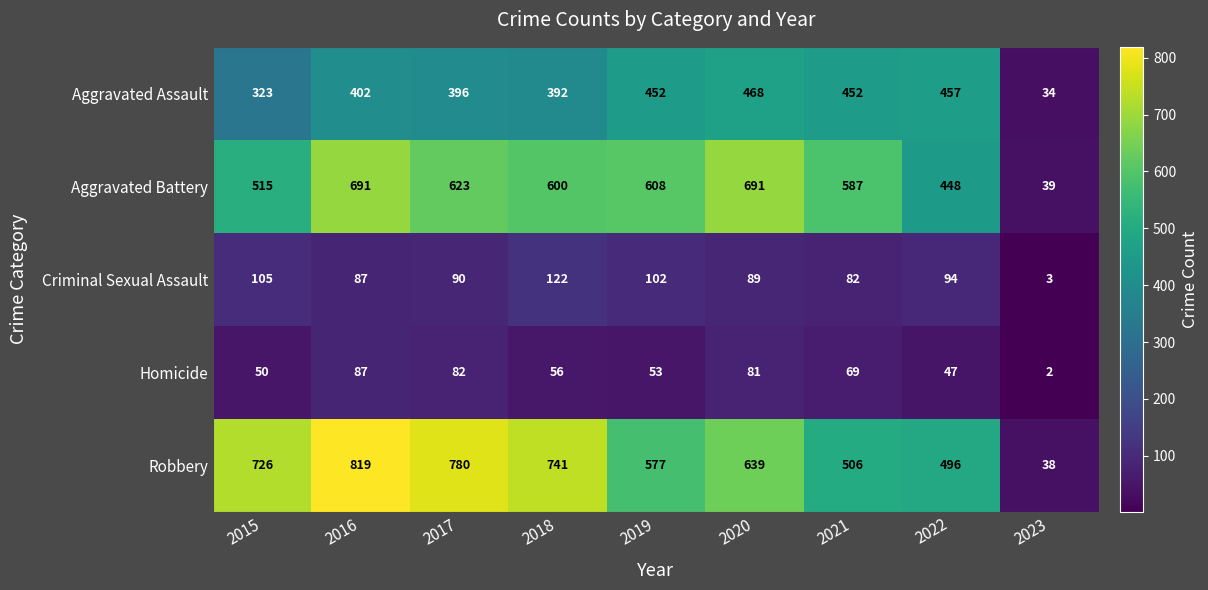

The value of Aggravated Battery at 2017 is 170. True or false?

False